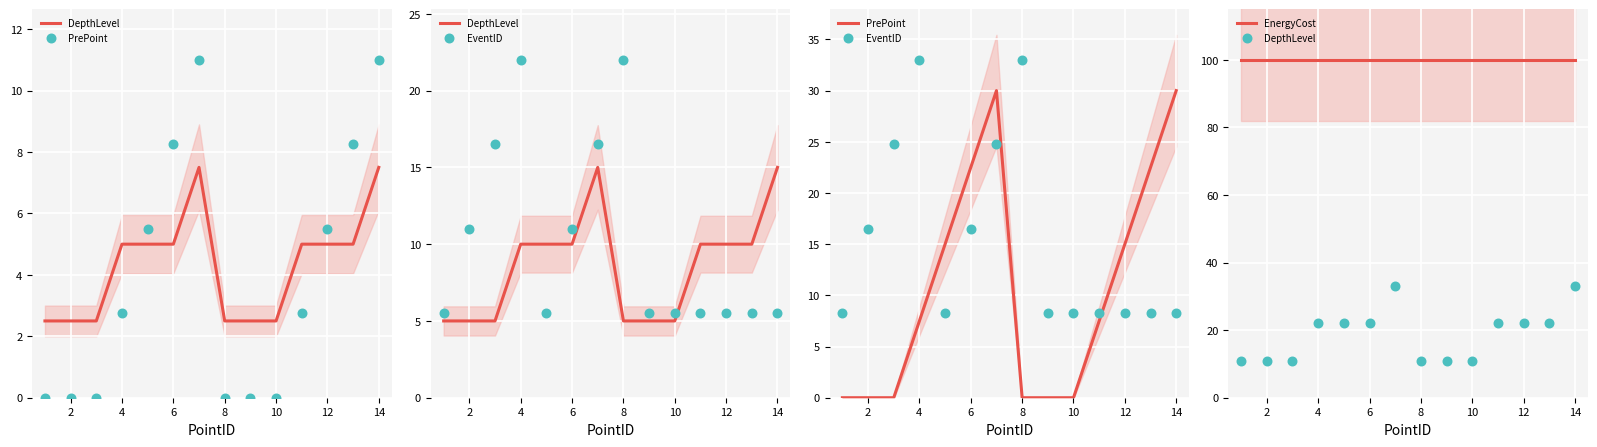

Is the value of EventID at 14 greater than the value of EnergyCost at 12?

No